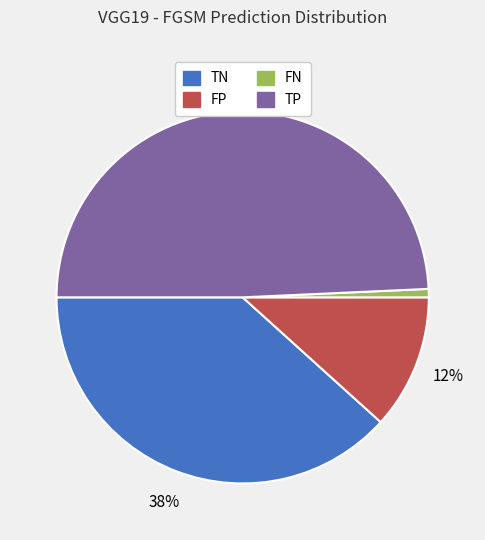

The FN slice represents 1% of the pie. True or false?

True